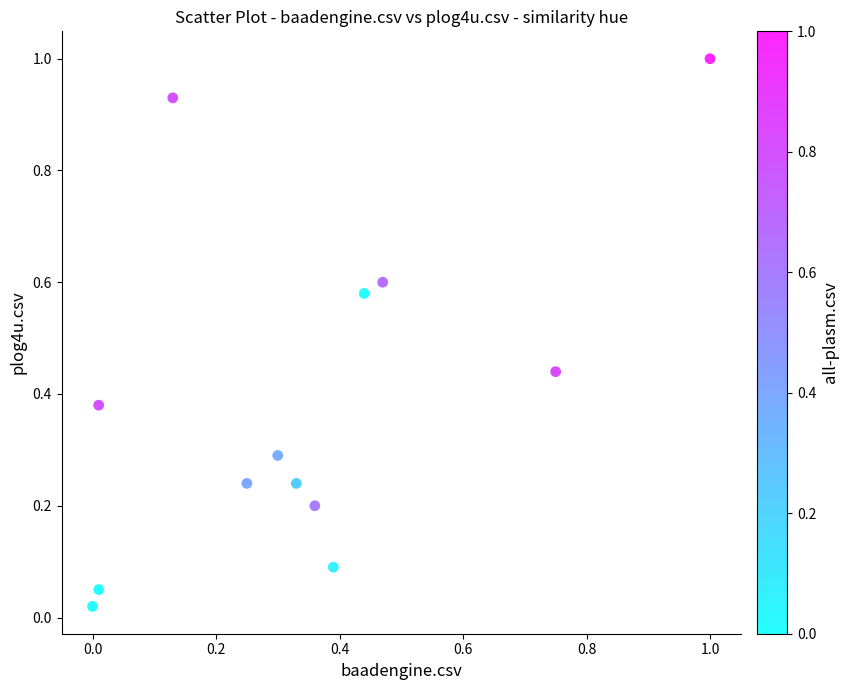

What is the range of Y values (max minus min)?

1.0